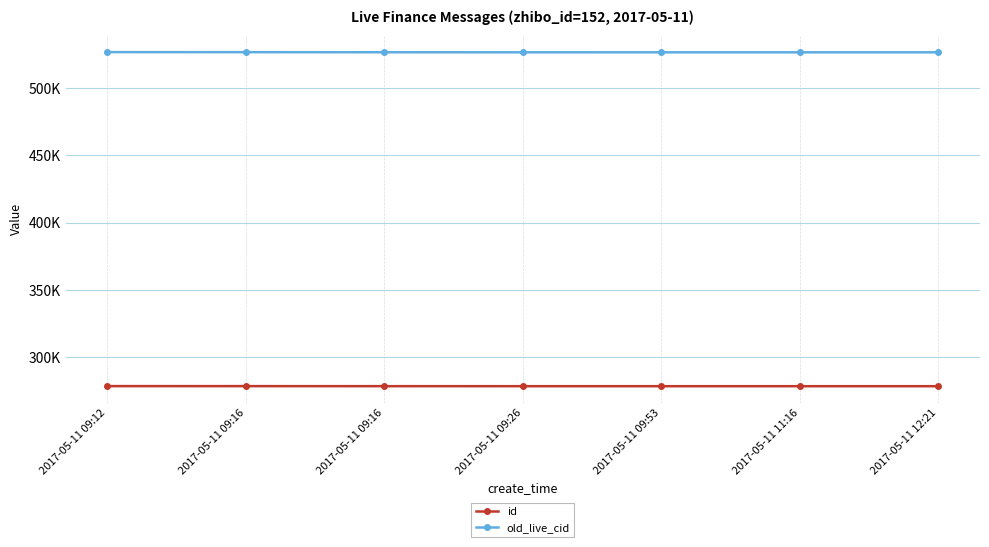

What is the label of the 6th point from the left?

2017-05-11 11:16